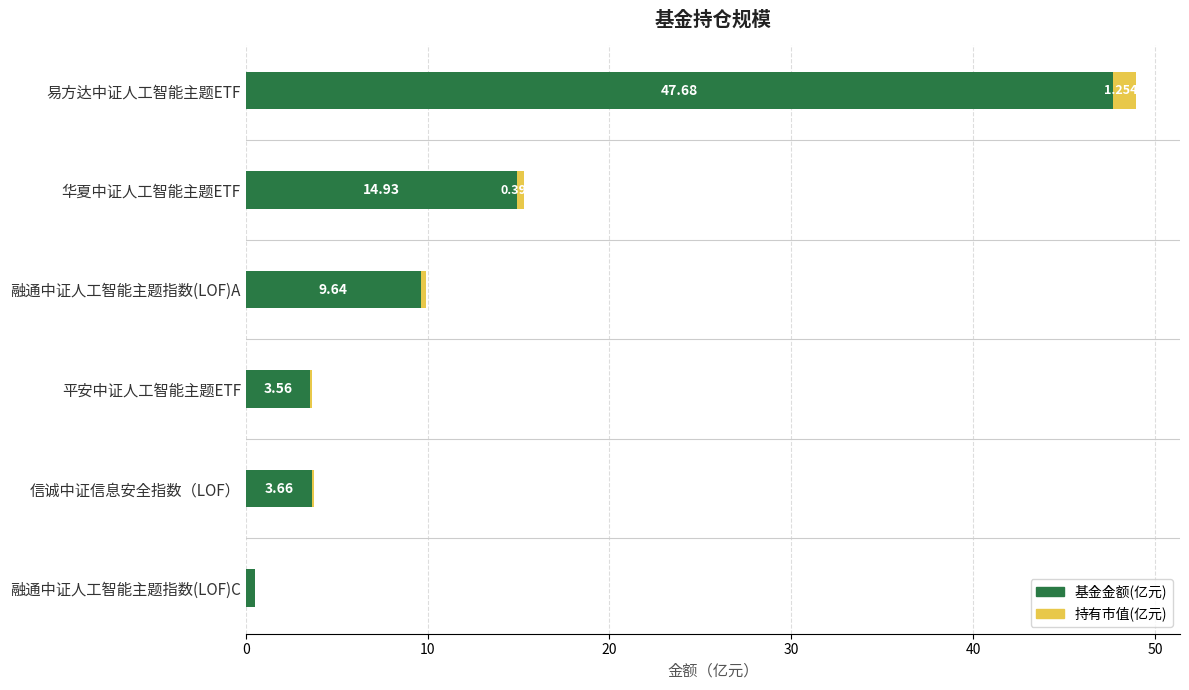

At which category is the sum across all series the highest?

易方达中证人工智能主题ETF